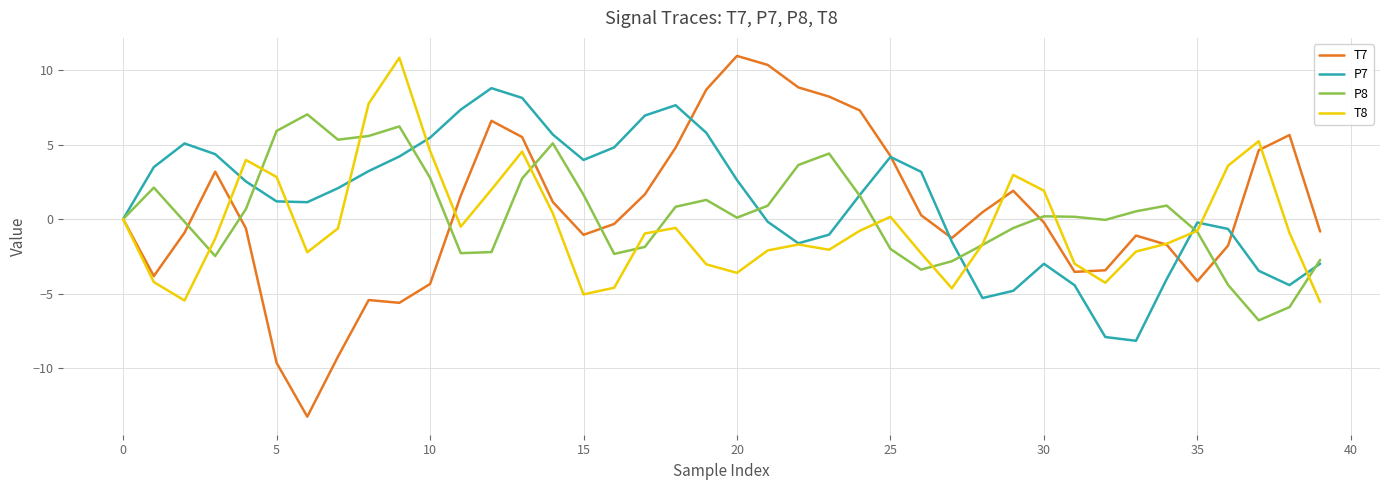

Which series has the largest range (max minus min)?

T7